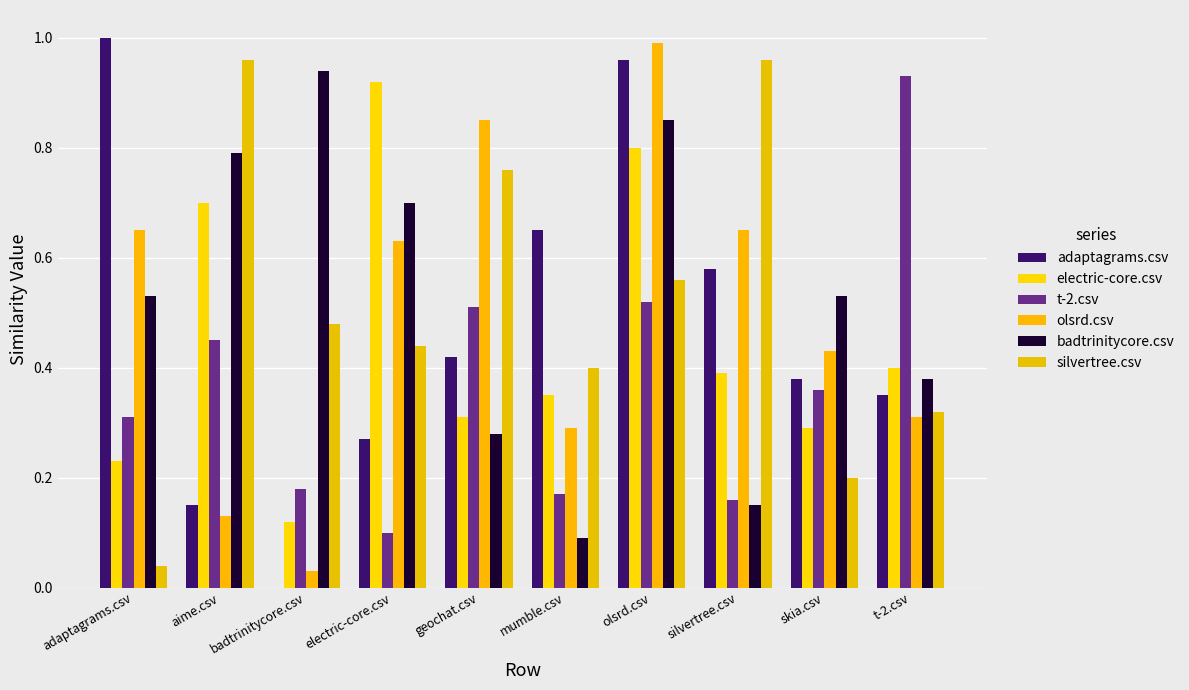

How many categories are shown in the chart?

10